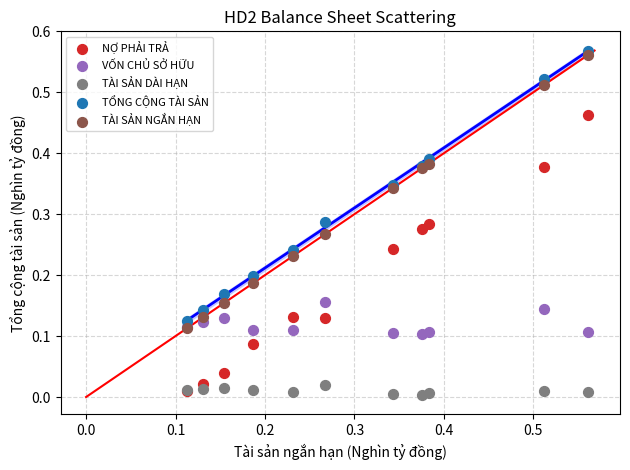

What are all the series names shown in the legend?

NỢ PHẢI TRẢ, VỐN CHỦ SỞ HỮU, TÀI SẢN DÀI HẠN, TỔNG CỘNG TÀI SẢN, TÀI SẢN NGẮN HẠN